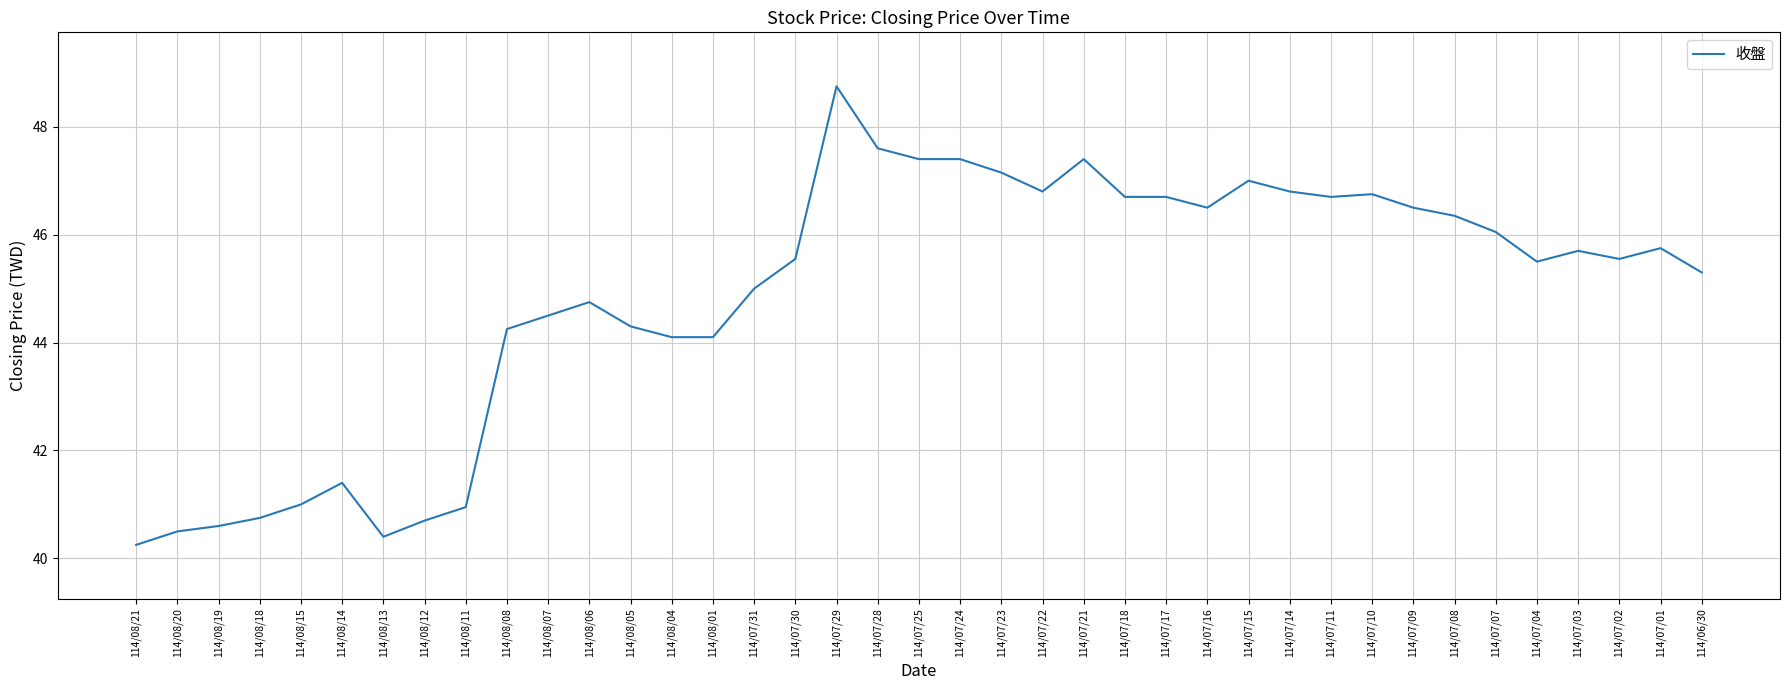

True or false: the data shows 64.3 at 114/07/01.

False